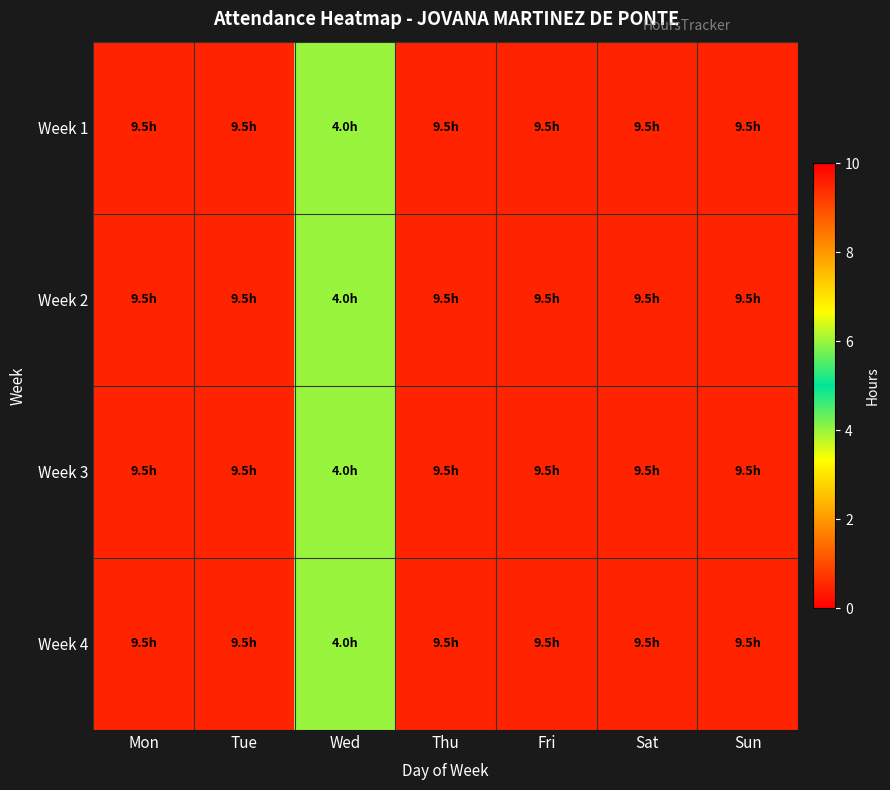

Reading left to right, transcribe all the data shown in this chart.

Week 1: Mon=9.5	Tue=9.5	Wed=4.0	Thu=9.5	Fri=9.5	Sat=9.5	Sun=9.5
Week 2: Mon=9.5	Tue=9.5	Wed=4.0	Thu=9.5	Fri=9.5	Sat=9.5	Sun=9.5
Week 3: Mon=9.5	Tue=9.5	Wed=4.0	Thu=9.5	Fri=9.5	Sat=9.5	Sun=9.5
Week 4: Mon=9.5	Tue=9.5	Wed=4.0	Thu=9.5	Fri=9.5	Sat=9.5	Sun=9.5